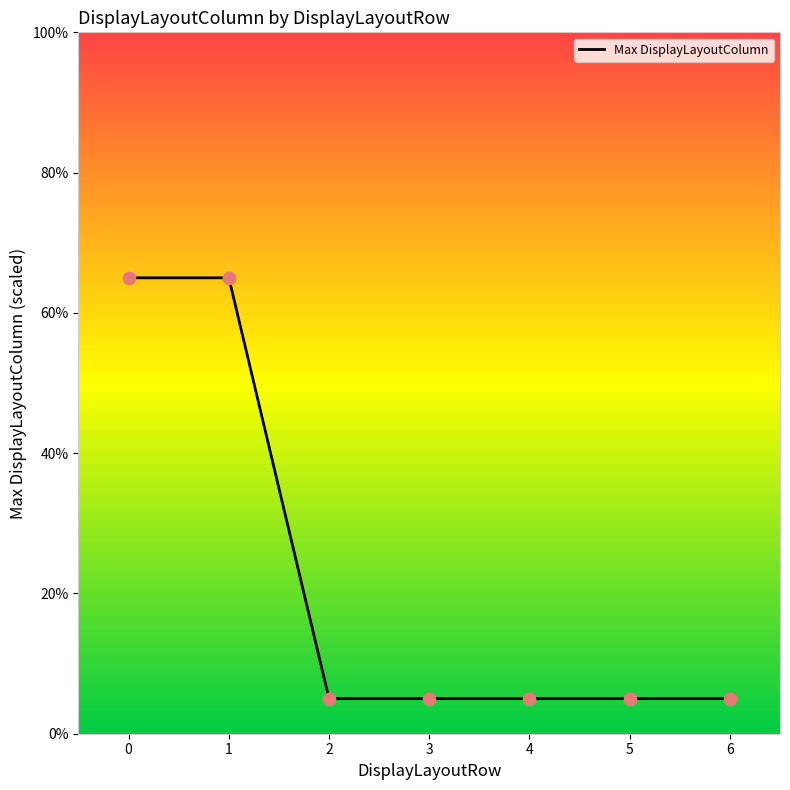

Approximately how many times larger is the value at 1 compared to 0?

1.0